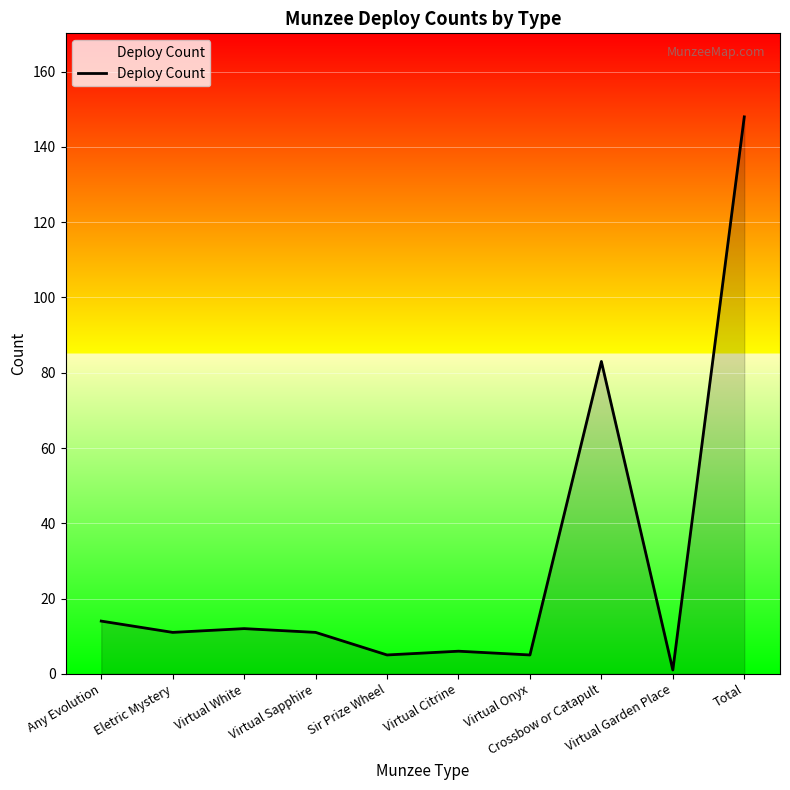

Which has a higher value, Virtual White or Sir Prize Wheel?

Virtual White